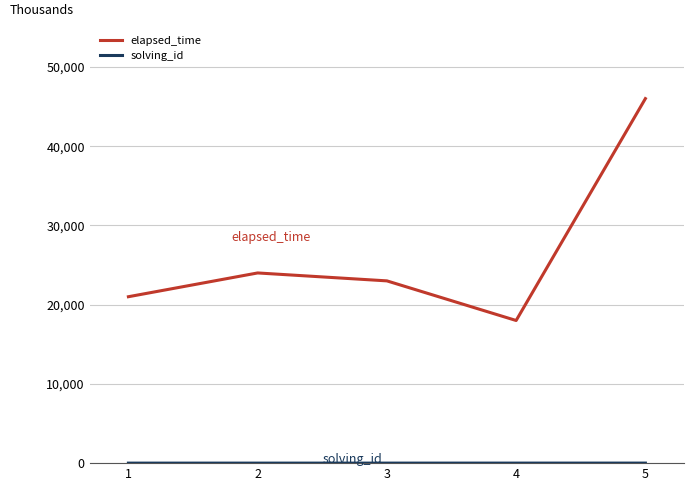

What is the value of the elapsed_time point at the 3rd from the left?

23000